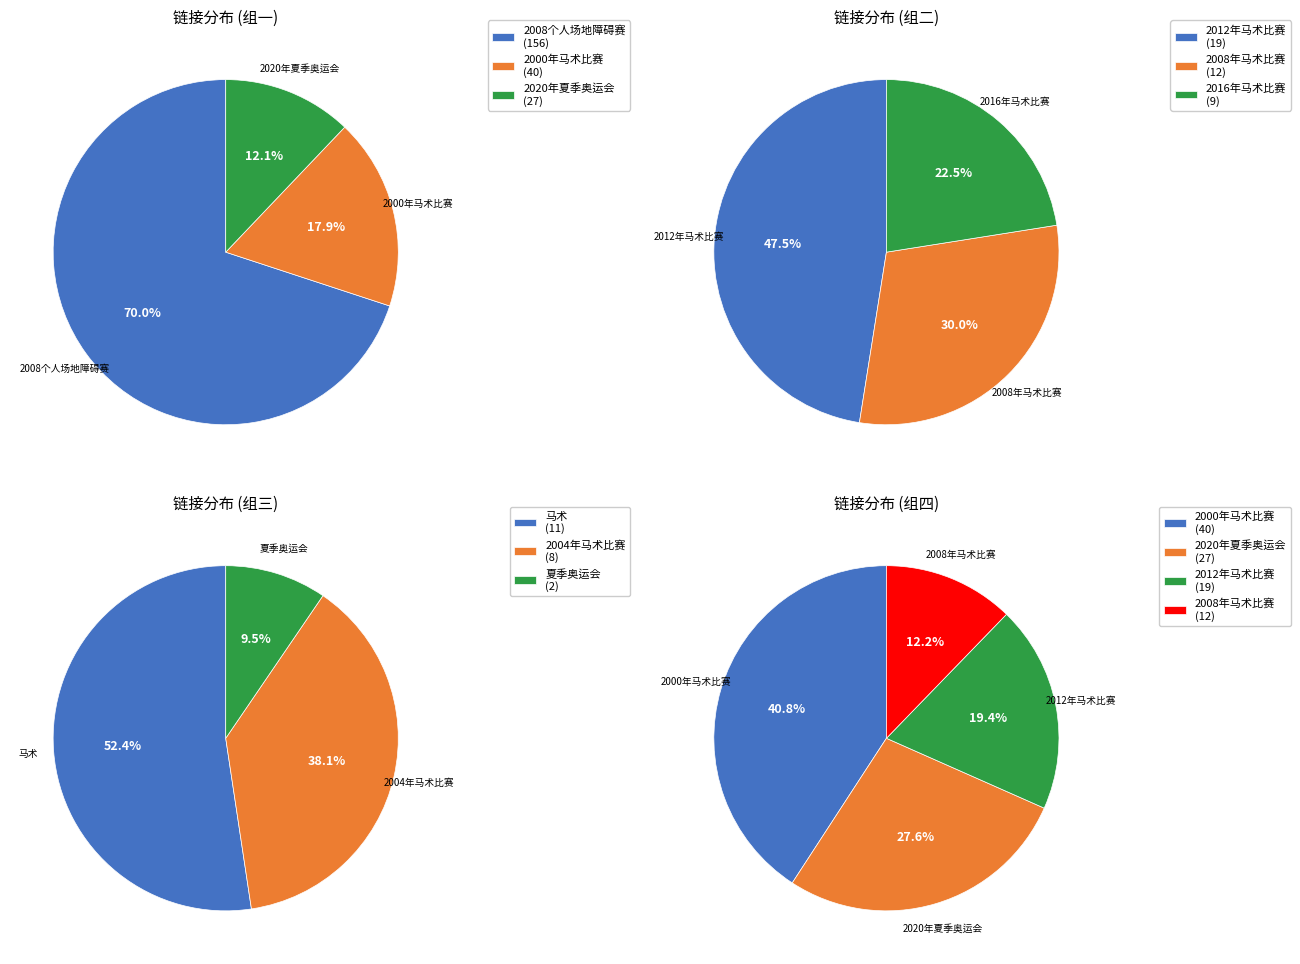

Which category has the biggest portion of the pie?

2008年夏季奧林匹克運動會馬術比賽－個人場地障礙賽